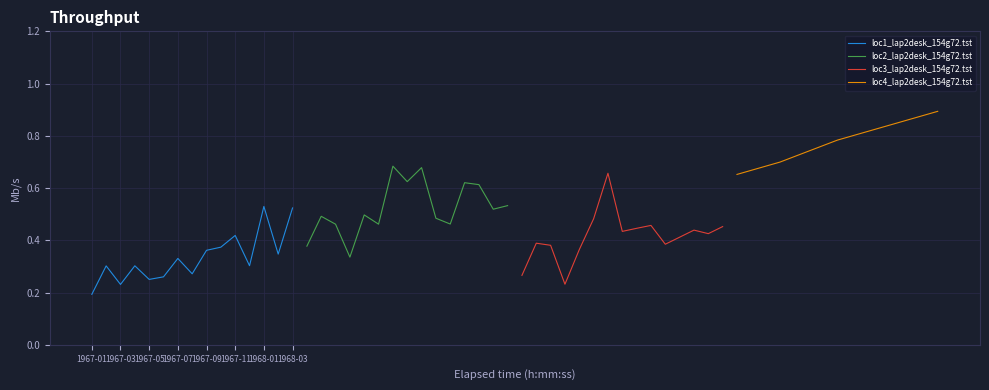

Where is loc1_lap2desk_154g72.tst nearest to the value 0?

1967-01